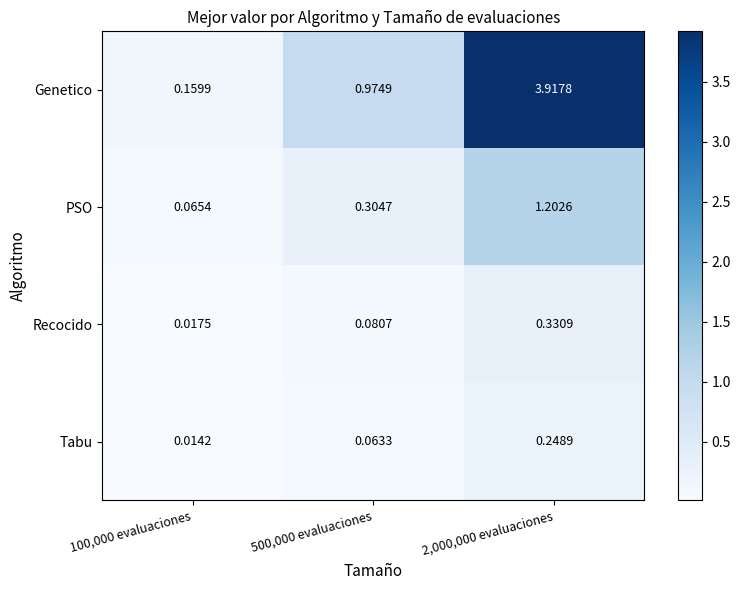

Which series has the largest range (max minus min)?

Genetico